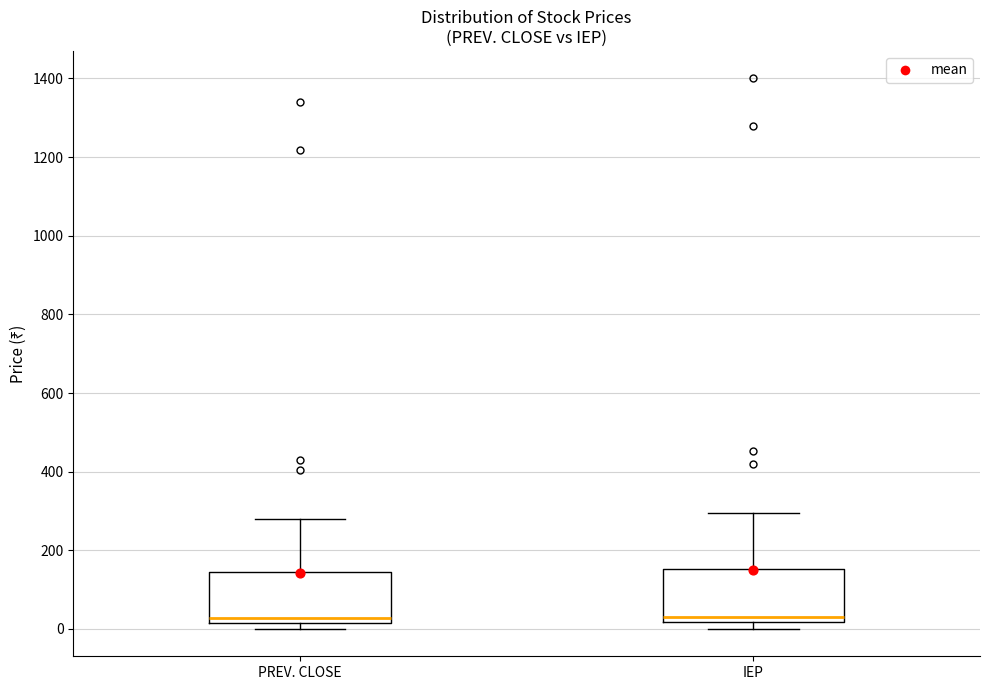

Where is the upper edge of the box for PREV. CLOSE on the y-axis? The values are not printed on the chart, so give them approximately, as read against the axis.

140